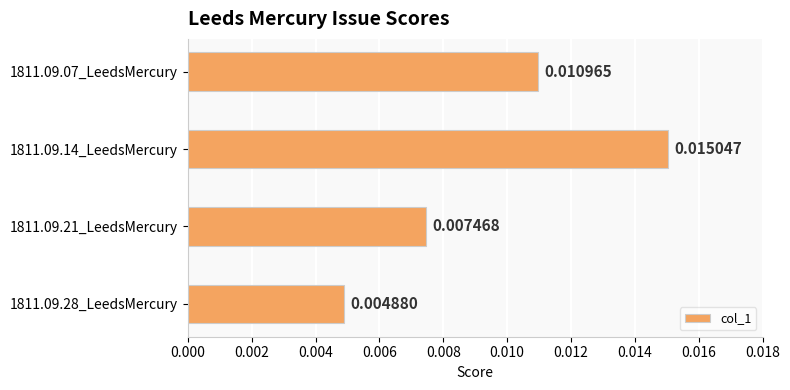

Are the bars horizontal?

Yes